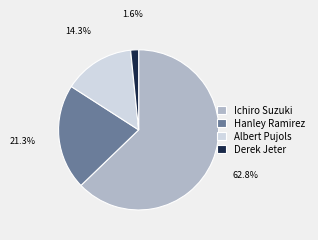

Is there a majority slice in this chart?

Yes